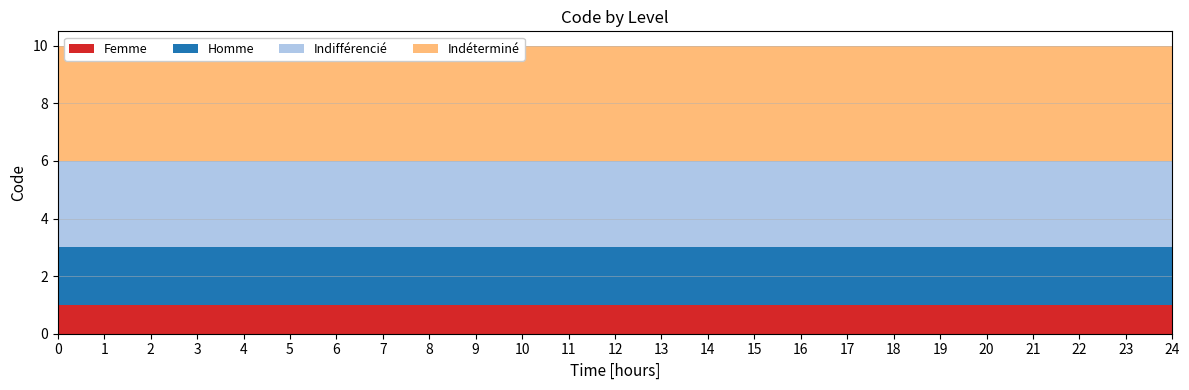

Reading left to right, list all the values displayed in this chart.

Femme: 0=1	1=1	2=1	3=1	4=1	5=1	6=1	7=1	8=1	9=1	10=1	11=1	12=1	13=1	14=1	15=1	16=1	17=1	18=1	19=1	20=1	21=1	22=1	23=1	24=1
Homme: 0=2	1=2	2=2	3=2	4=2	5=2	6=2	7=2	8=2	9=2	10=2	11=2	12=2	13=2	14=2	15=2	16=2	17=2	18=2	19=2	20=2	21=2	22=2	23=2	24=2
Indifférencié: 0=3	1=3	2=3	3=3	4=3	5=3	6=3	7=3	8=3	9=3	10=3	11=3	12=3	13=3	14=3	15=3	16=3	17=3	18=3	19=3	20=3	21=3	22=3	23=3	24=3
Indéterminé: 0=4	1=4	2=4	3=4	4=4	5=4	6=4	7=4	8=4	9=4	10=4	11=4	12=4	13=4	14=4	15=4	16=4	17=4	18=4	19=4	20=4	21=4	22=4	23=4	24=4